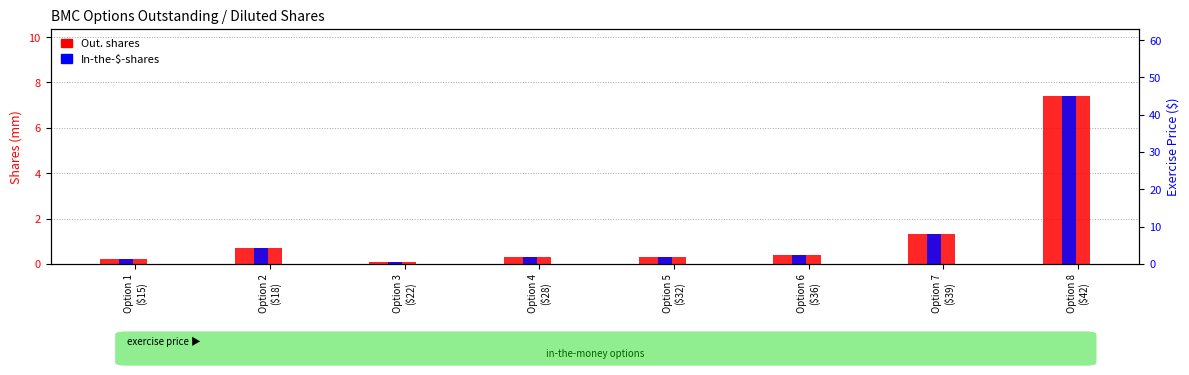

At how many categories does at least one series exceed 1?

2